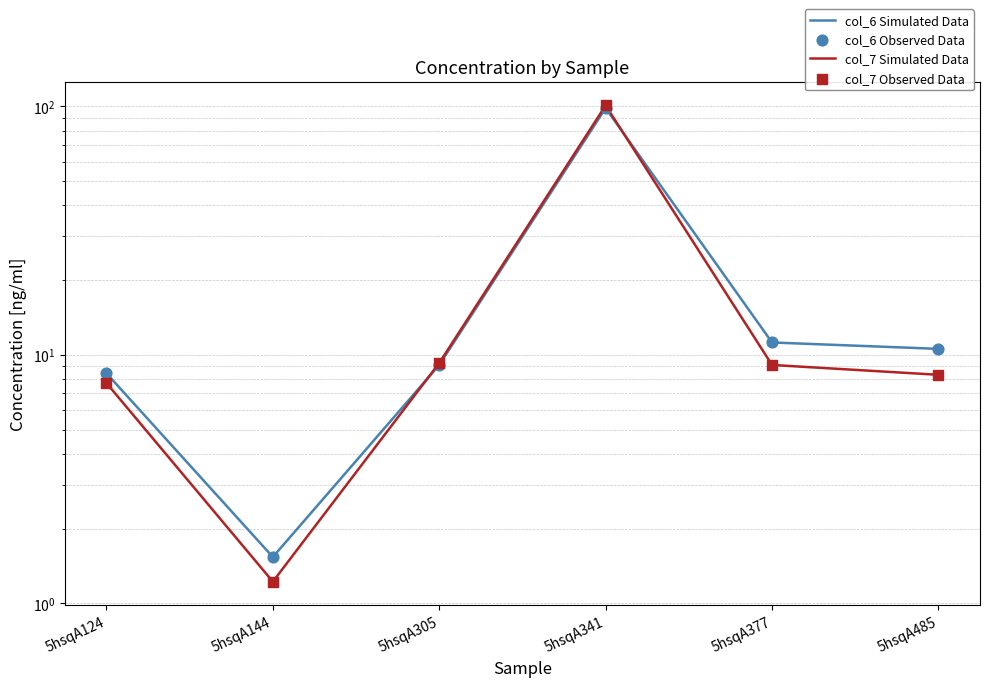

What are all the series names shown in the legend?

col_6 Simulated Data, col_7 Simulated Data, col_6 Observed Data, col_7 Observed Data